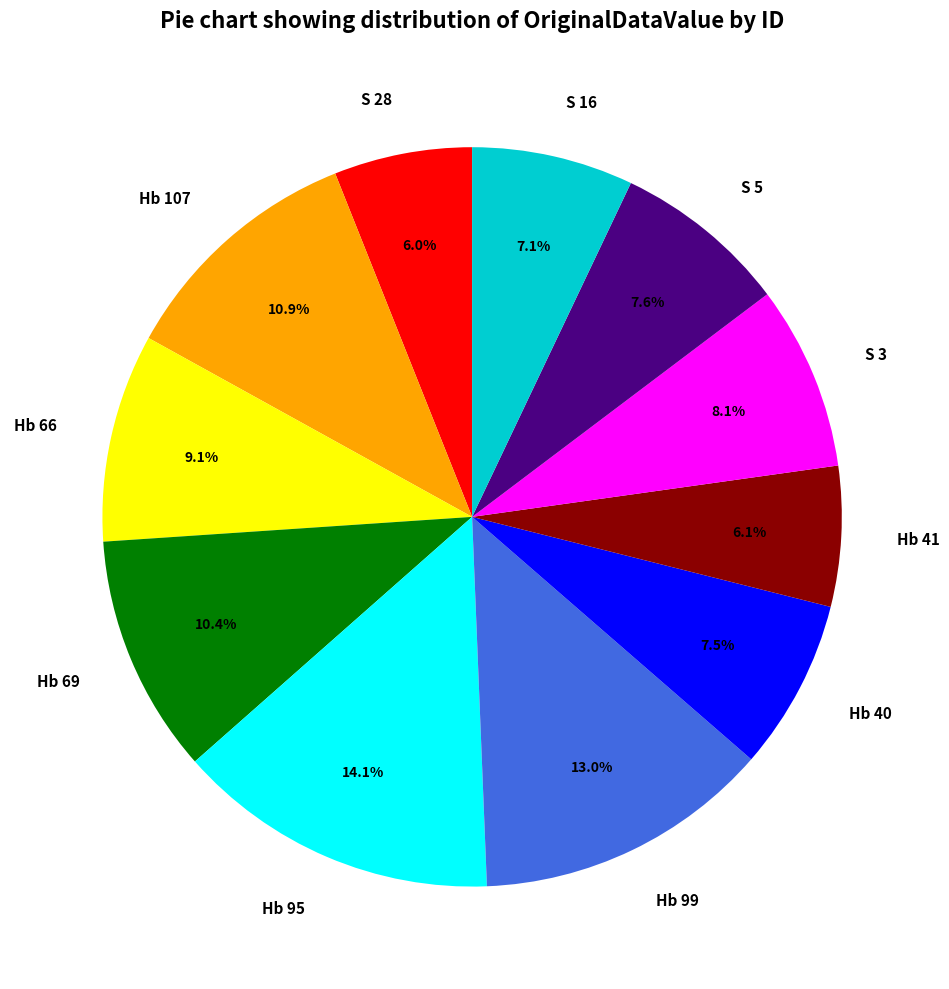

What percentage is NOT represented by Hb 66?

90.9%